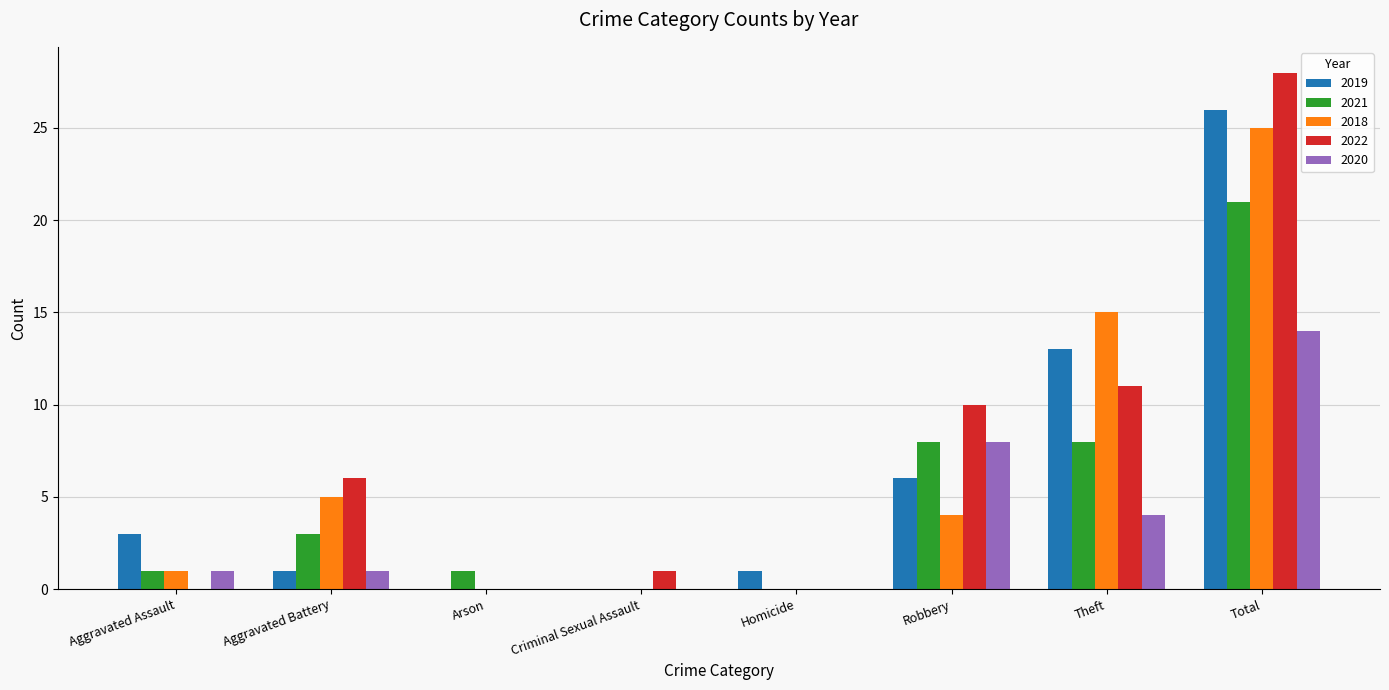

Is the value of 2019 at Homicide greater than the value of 2021 at Theft?

No